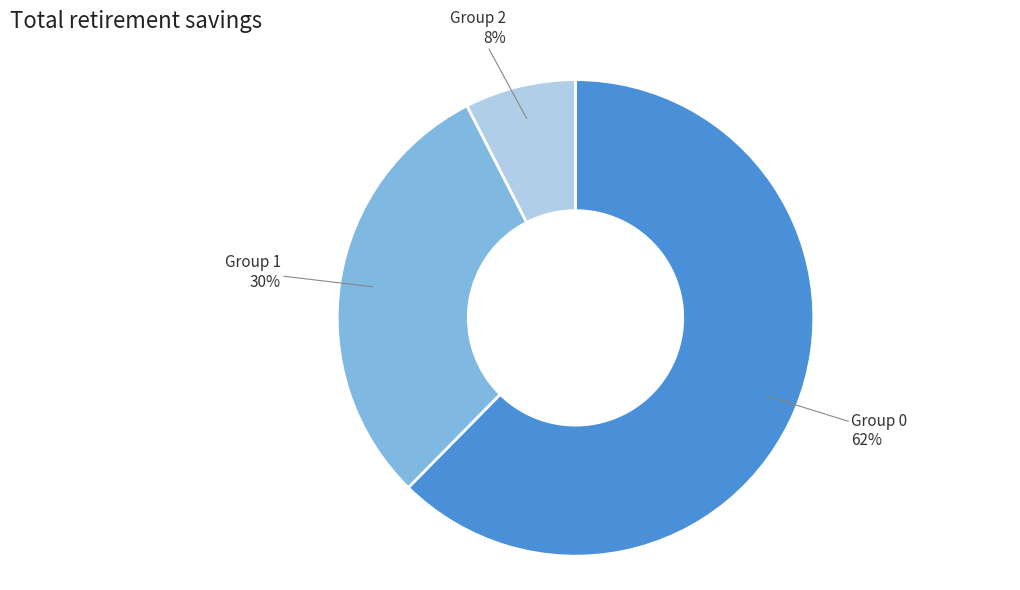

How many slices are in this pie chart?

3